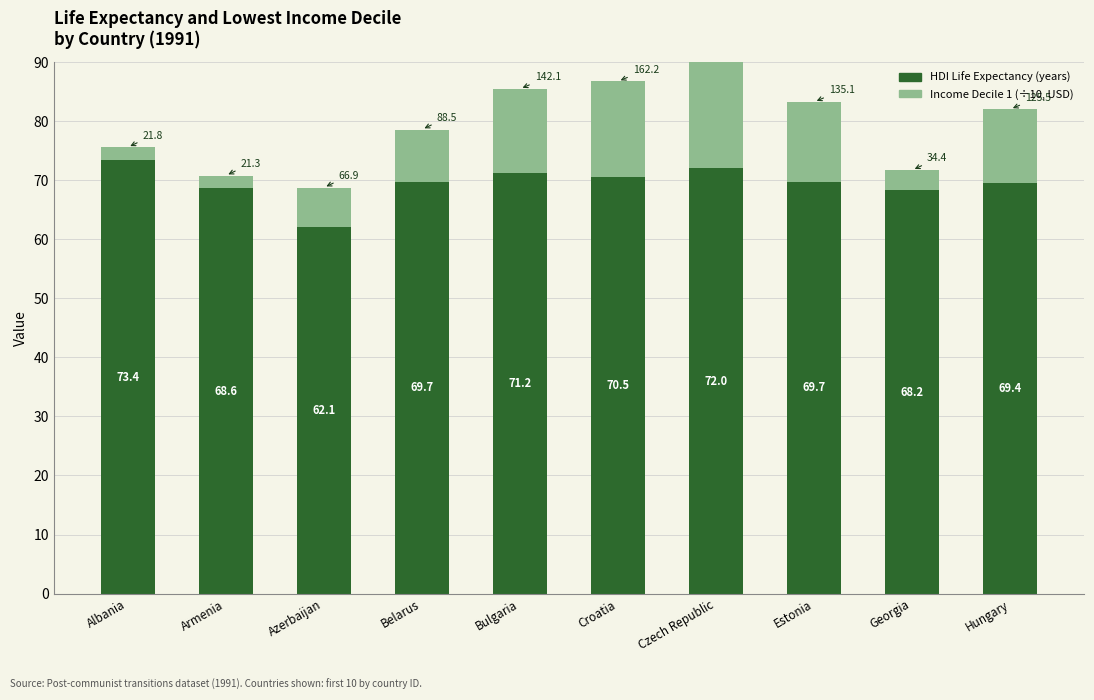

The value of Income Decile 1 (÷10, USD) at Armenia is 2.1. True or false?

True